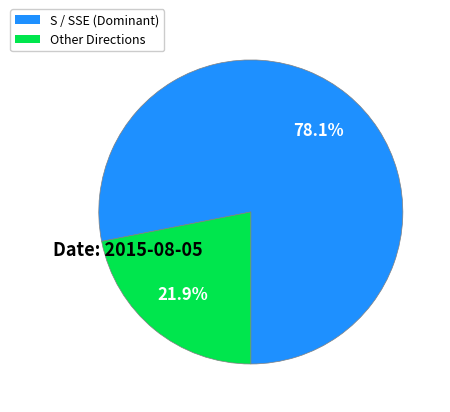

Is there a majority slice in this chart?

Yes